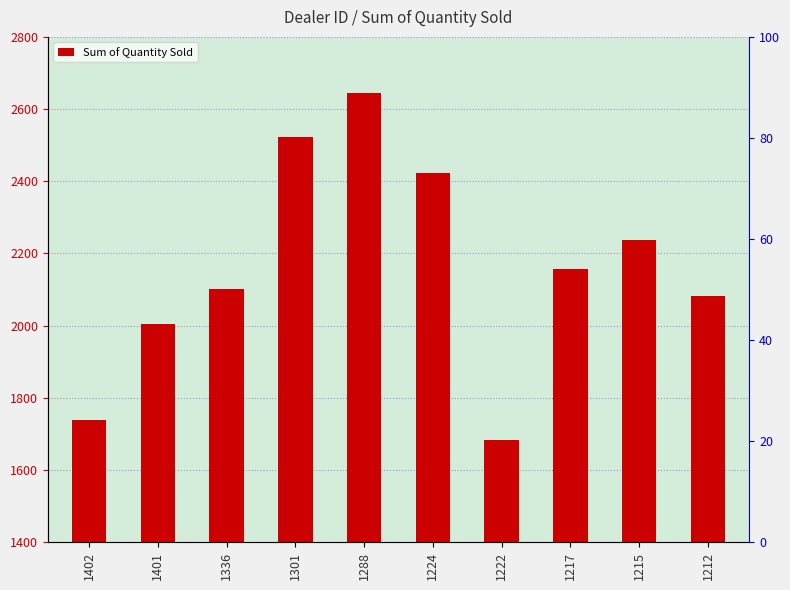

What is the sum of all values?

21597